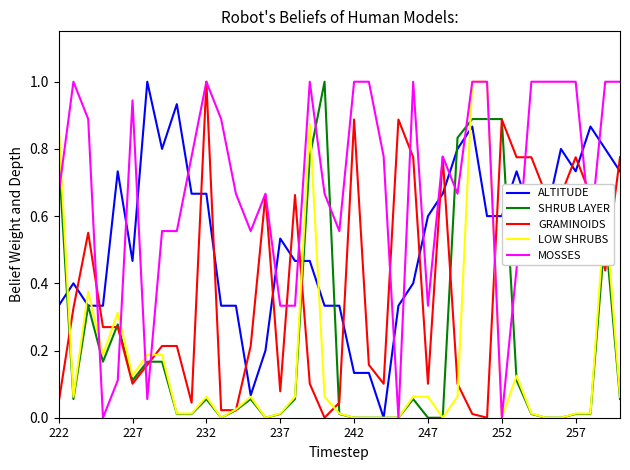

How many intersections are there between ALTITUDE and GRAMINOIDS?

17